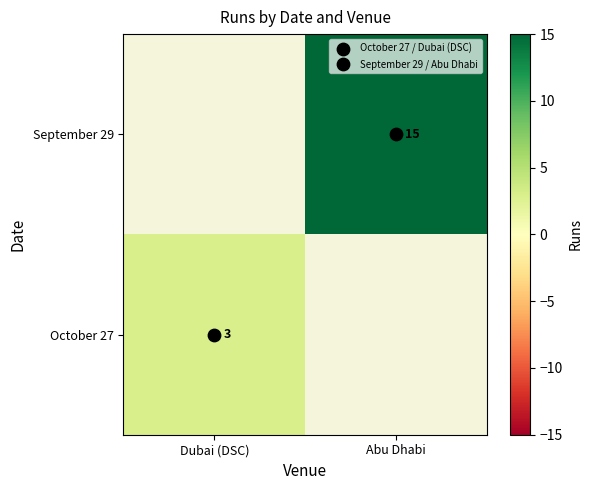

The October 27 series shows 0.8 at Dubai (DSC). True or false?

False